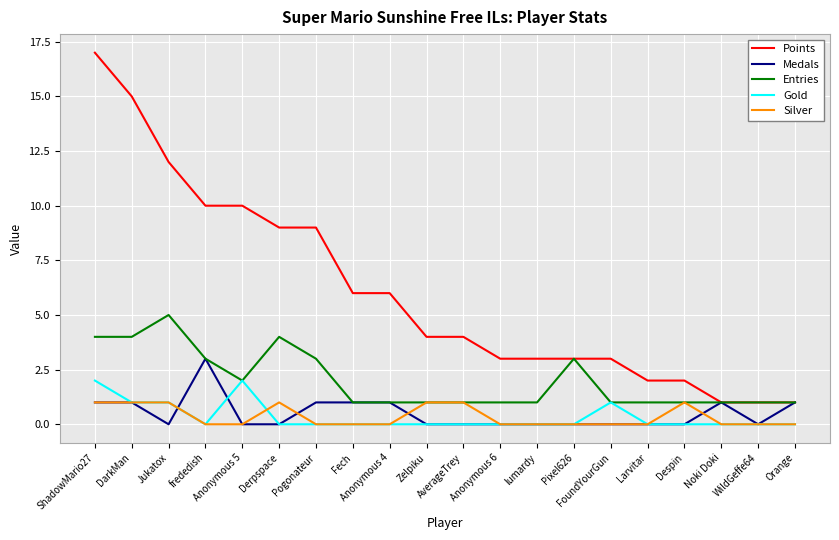

What is the greatest value displayed?

17